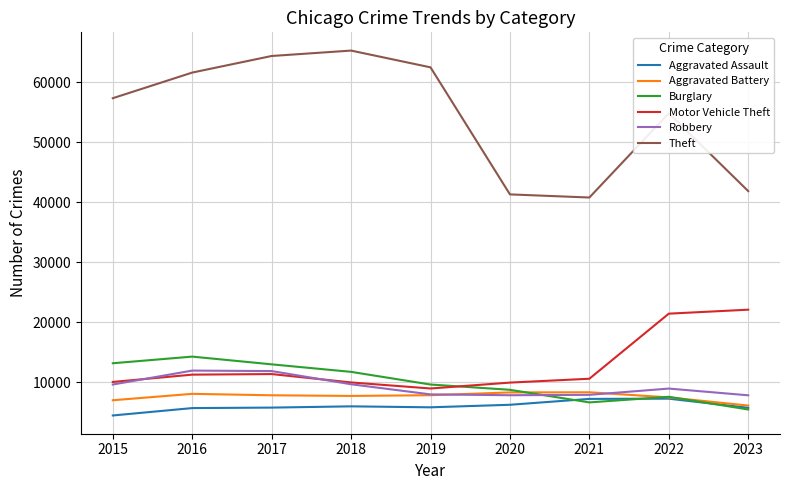

Where do Burglary and Motor Vehicle Theft first cross each other?

2019 and 2020